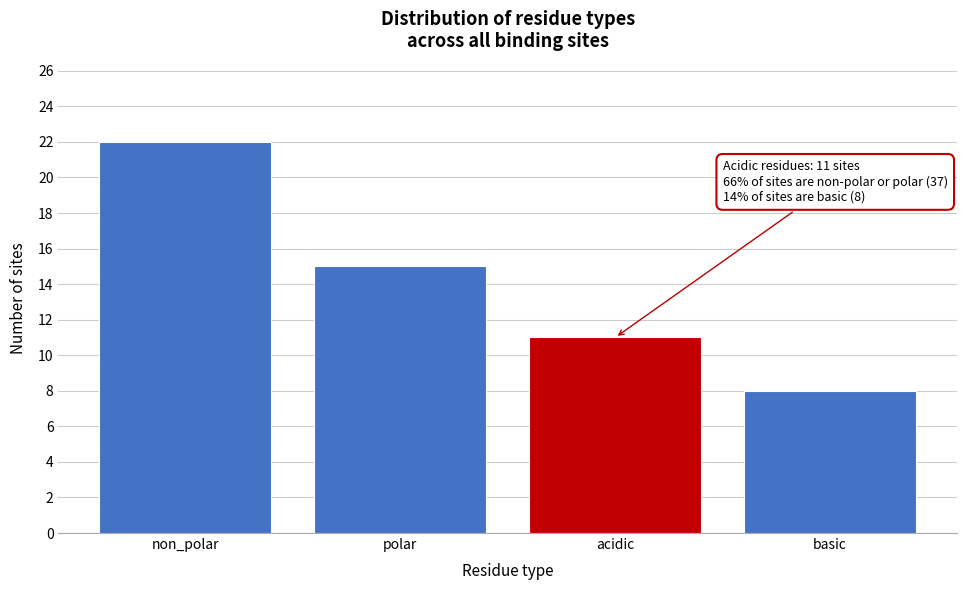

Reading left to right, extract all data points from this chart.

22	15	11	8